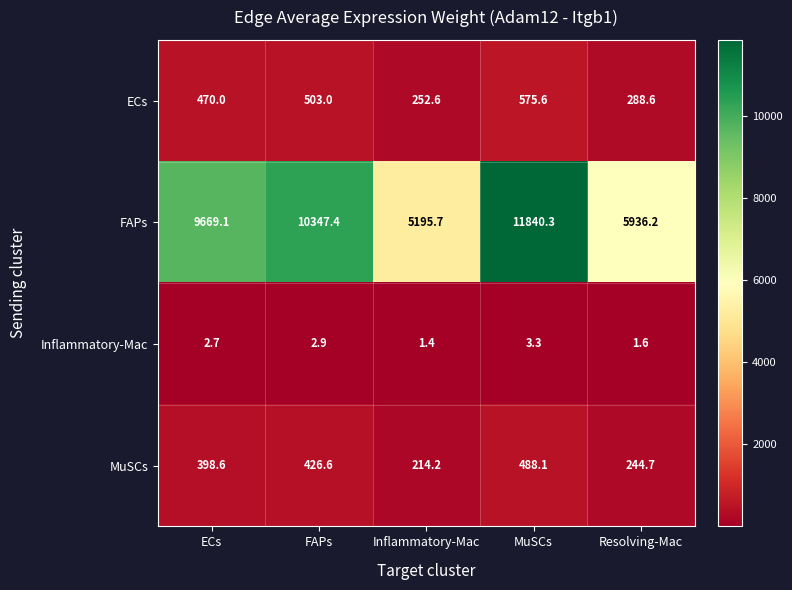

Reading left to right, extract all data points from this chart.

ECs: 470.0	503.0	252.6	575.6	288.6
FAPs: 9669.1	10347.4	5195.7	11840.3	5936.2
Inflammatory-Mac: 2.7	2.9	1.4	3.3	1.6
MuSCs: 398.6	426.6	214.2	488.1	244.7